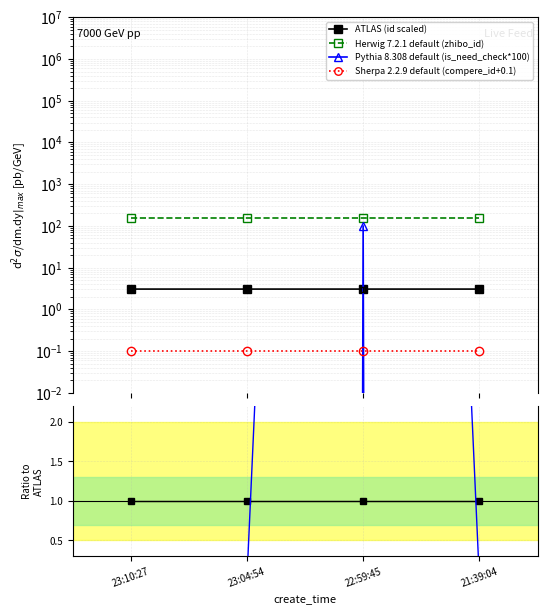

True or false: Sherpa 2.2.9 default (compere_id+0.1) and ATLAS (id scaled) intersect in this chart.

False